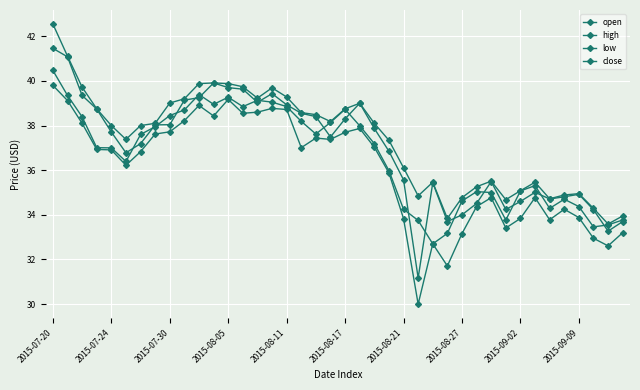

Reading left to right, list all the values displayed in this chart.

open: 41.5	41.1	39.4	38.7	37.7	36.8	37.2	38.0	38.0	39.1	39.2	39.9	39.7	39.6	39.0	39.4	38.9	38.5	38.4	37.5	38.3	39.0	37.9	36.9	35.6	31.2	35.4	33.7	34.0	34.5	35.5	34.2	34.6	35.0	34.7	34.8	34.9	34.2	33.3	33.7
high: 42.5	41.1	39.7	38.8	38.0	37.4	38.0	38.1	39.0	39.2	39.9	39.9	39.9	39.7	39.2	39.7	39.3	38.6	38.5	38.2	38.8	39.0	38.1	37.3	36.1	34.9	35.5	33.8	34.8	35.3	35.5	34.7	35.1	35.5	34.7	34.9	35.0	34.3	33.6	34.0
low: 39.8	39.1	38.1	36.9	36.9	36.2	36.8	37.6	37.7	38.2	38.9	38.4	39.2	38.5	38.6	38.8	38.7	37.0	37.4	37.4	37.7	37.9	37.0	35.9	33.8	30.0	32.7	31.7	33.2	34.4	34.8	33.4	33.8	34.8	33.8	34.2	33.9	33.0	32.6	33.2
close: 40.5	39.4	38.4	37.0	37.0	36.4	37.6	38.0	38.5	38.7	39.4	39.0	39.3	38.9	39.1	39.0	38.9	38.2	37.6	38.1	38.7	38.0	37.2	36.0	34.2	33.8	32.7	33.2	34.6	35.0	35.0	33.8	35.1	35.3	34.3	34.7	34.4	33.5	33.5	33.8